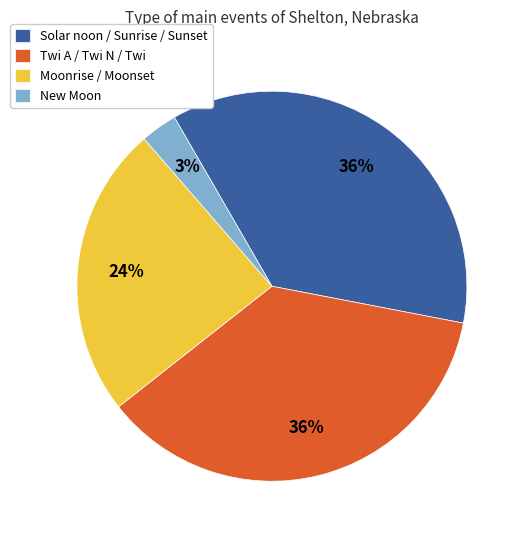

Does Twi A / Twi N / Twi account for over 50% of the chart?

No